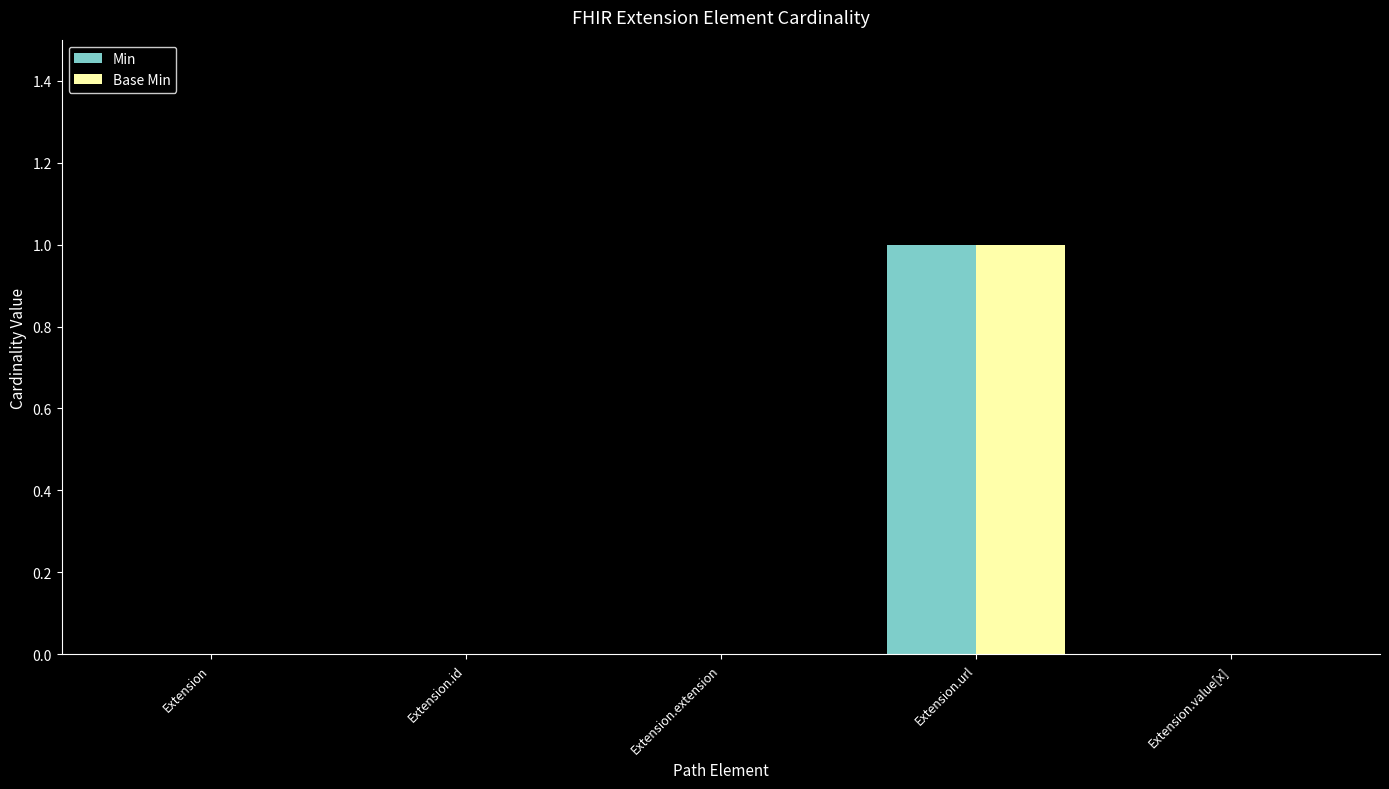

Count the Base Min values in the range 0 to 1.

5